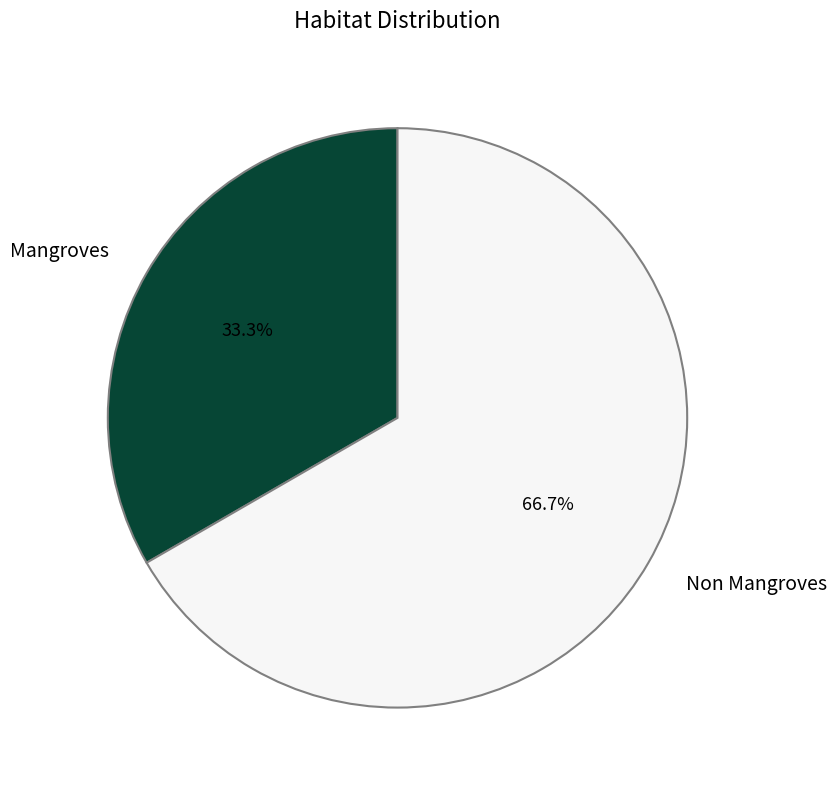

Does Mangroves account for over 50% of the chart?

No